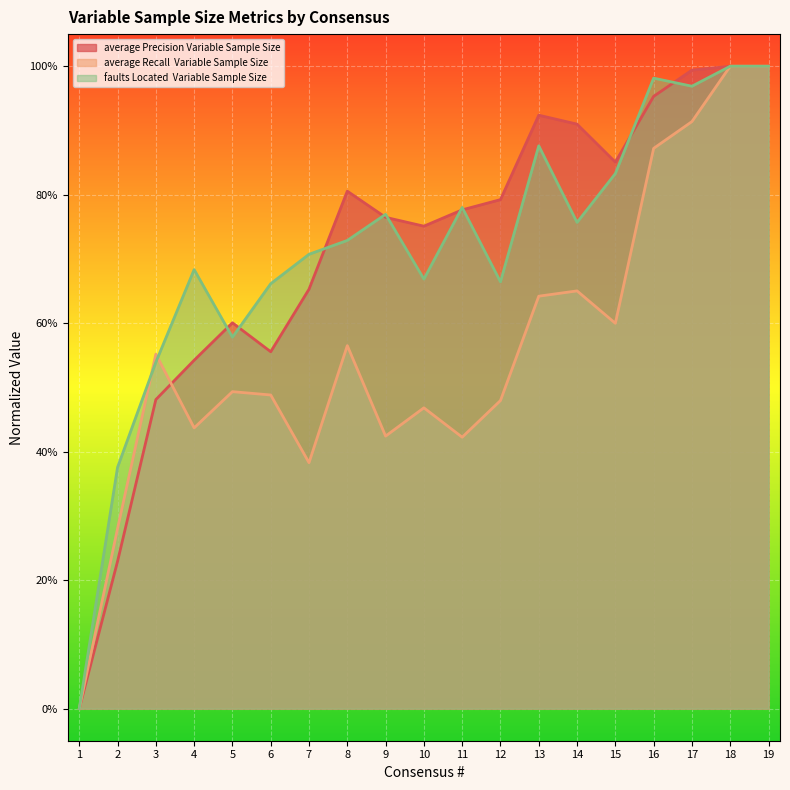

Reading left to right, list all the values displayed in this chart.

average Precision Variable Sample Size: 1=0.0	2=0.2	3=0.5	4=0.5	5=0.6	6=0.6	7=0.7	8=0.8	9=0.8	10=0.8	11=0.8	12=0.8	13=0.9	14=0.9	15=0.9	16=1.0	17=1.0	18=1.0	19=1.0
average Recall  Variable Sample Size: 1=0.0	2=0.3	3=0.6	4=0.4	5=0.5	6=0.5	7=0.4	8=0.6	9=0.4	10=0.5	11=0.4	12=0.5	13=0.6	14=0.7	15=0.6	16=0.9	17=0.9	18=1.0	19=1.0
faults Located  Variable Sample Size: 1=0.0	2=0.4	3=0.5	4=0.7	5=0.6	6=0.7	7=0.7	8=0.7	9=0.8	10=0.7	11=0.8	12=0.7	13=0.9	14=0.8	15=0.8	16=1.0	17=1.0	18=1.0	19=1.0